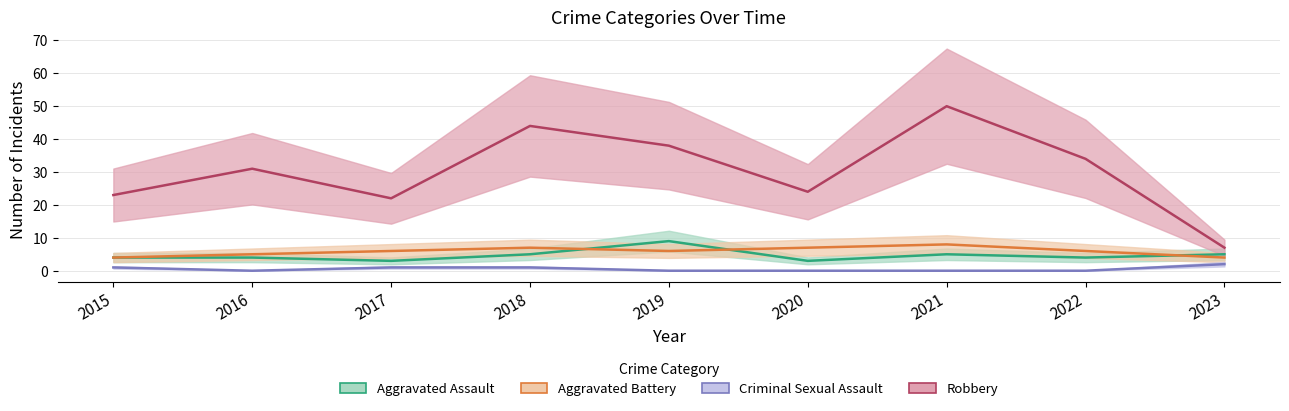

Rank the series by their maximum value, from highest to lowest.

Robbery, Aggravated Assault, Aggravated Battery, Criminal Sexual Assault